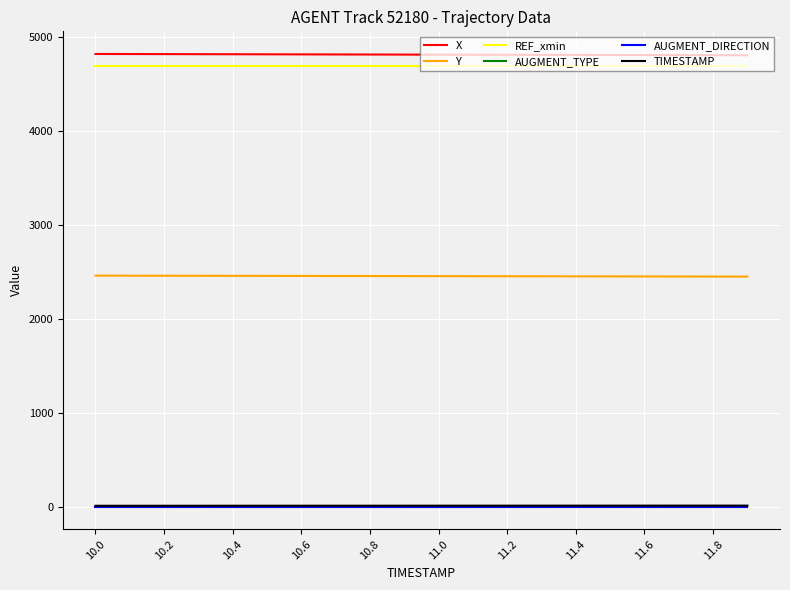

Which series has the widest spread of values?

X